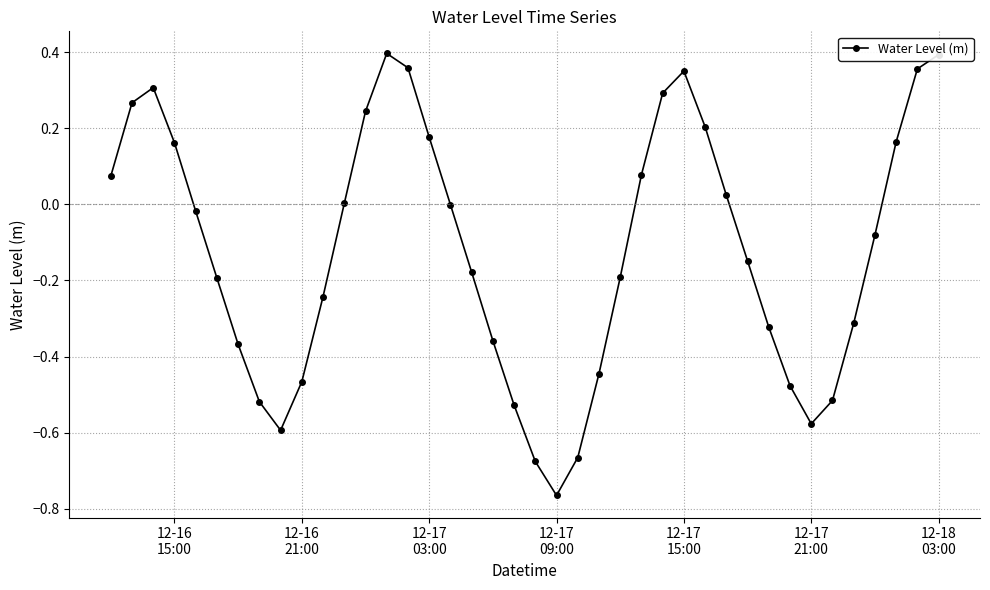

What is the difference between the maximum and minimum values?

1.2